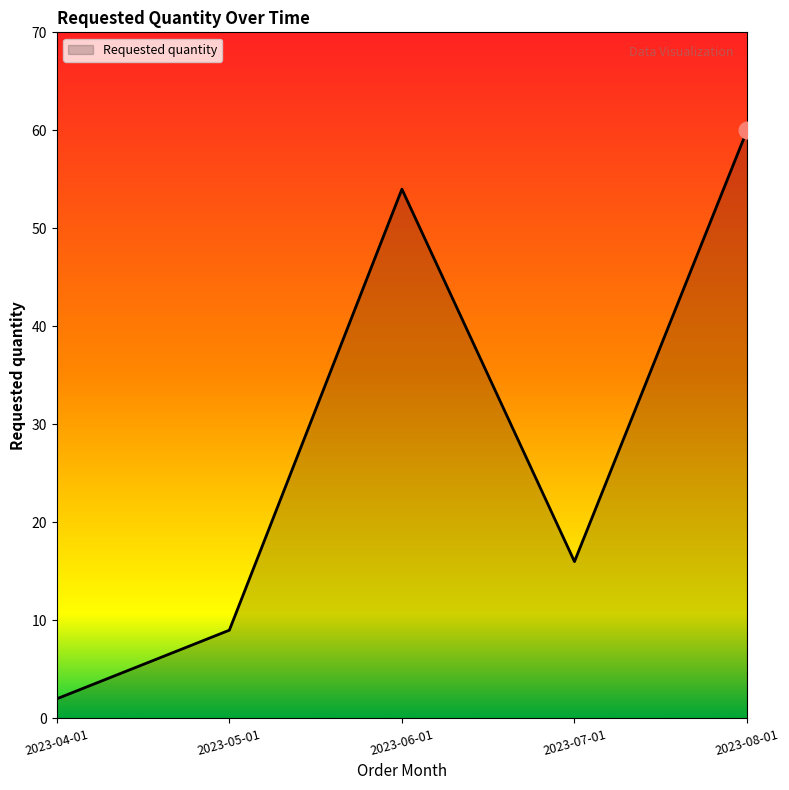

Where is the first local maximum?

2023-06-01